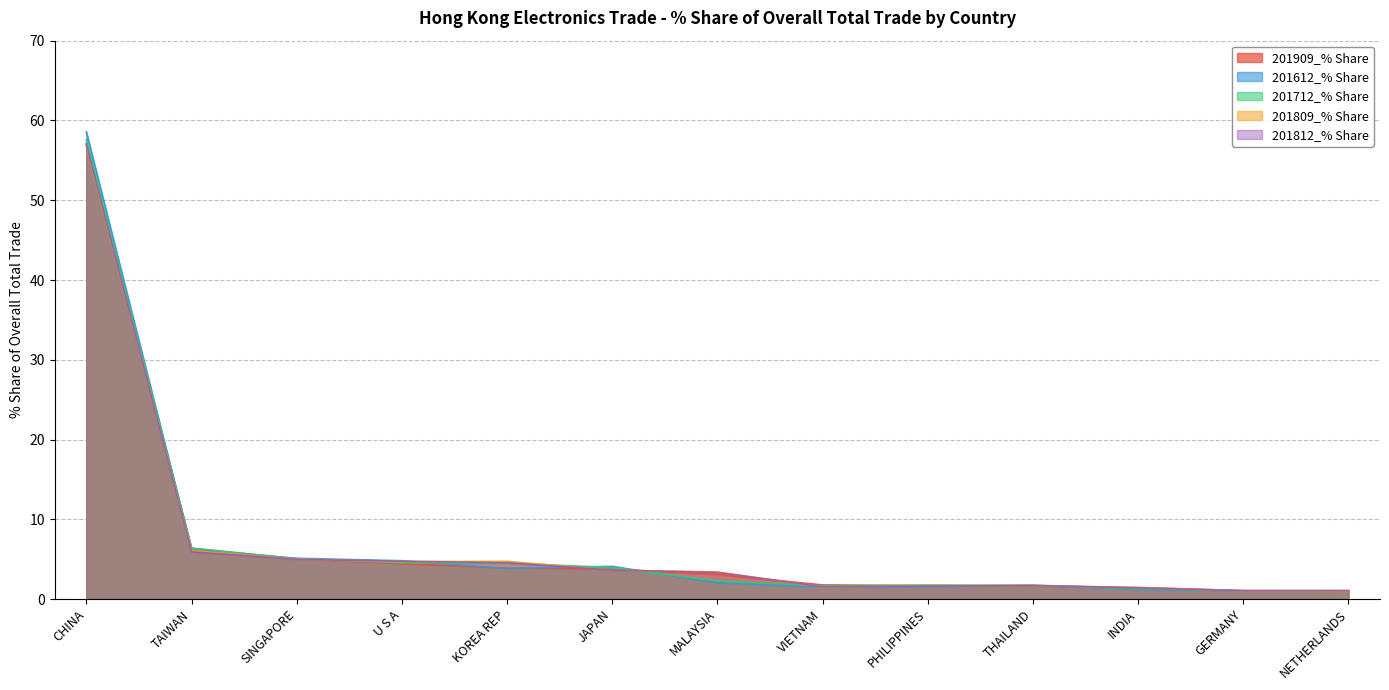

Rank the series by their average value, from highest to lowest.

201712_% Share, 201809_% Share, 201612_% Share, 201812_% Share, 201909_% Share